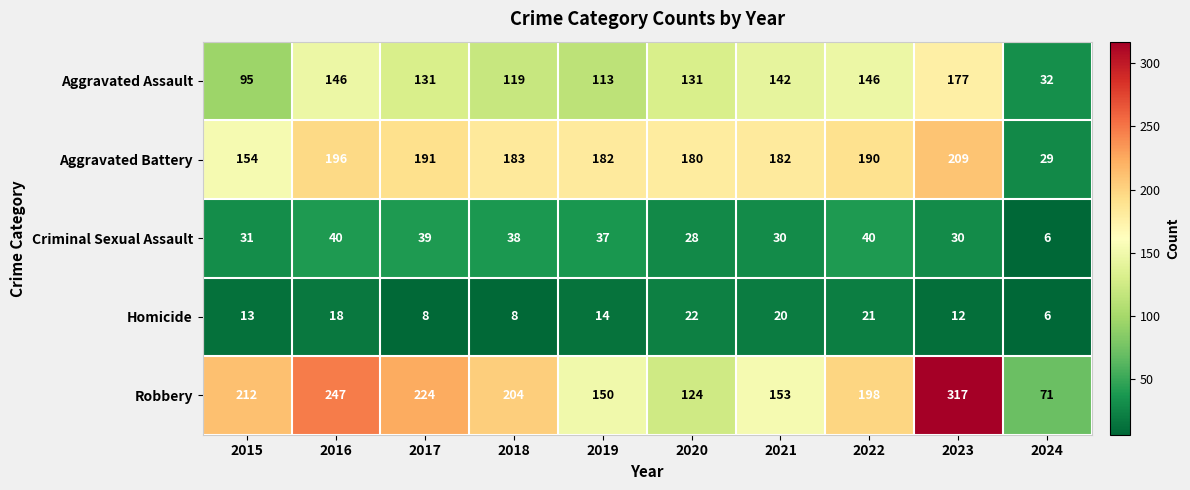

How many categories are shown in the chart?

10